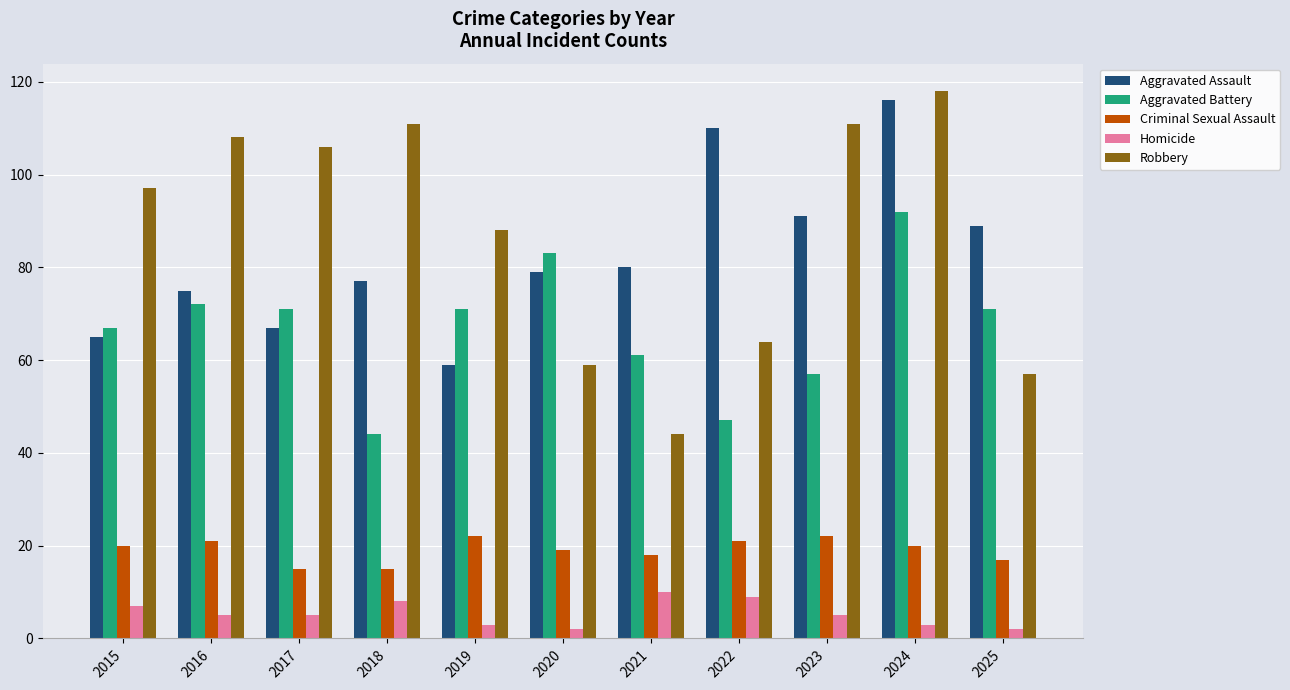

How many distinct data groups are displayed?

5